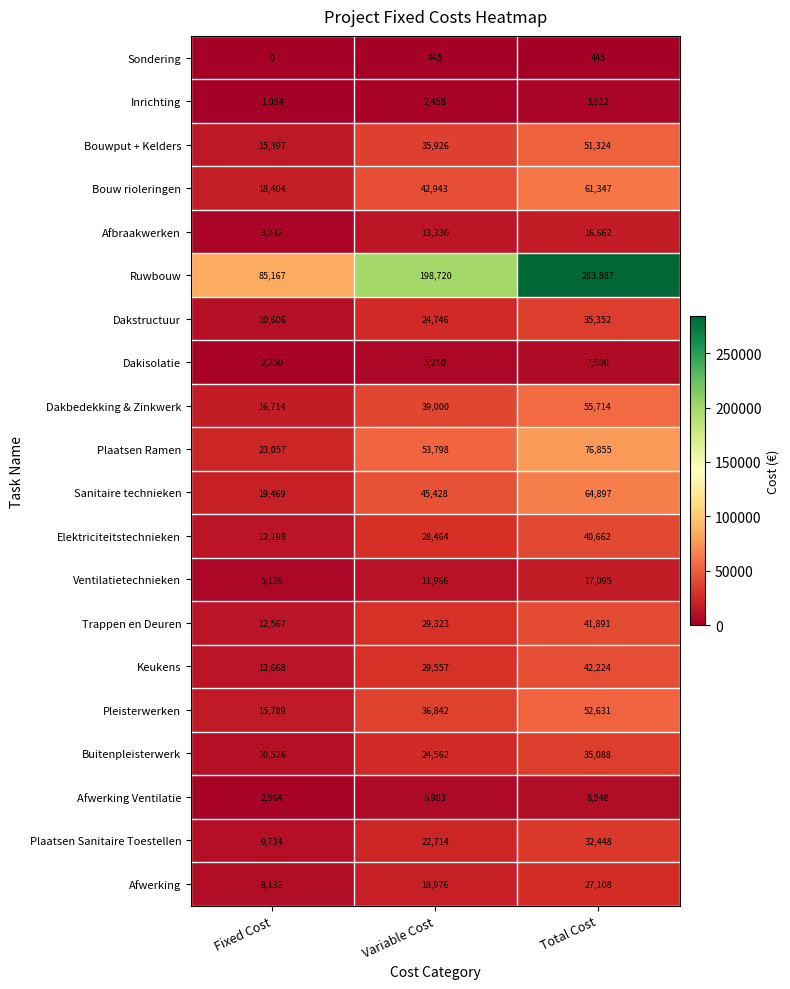

At which label does Plaatsen Sanitaire Toestellen reach its minimum?

Fixed Cost